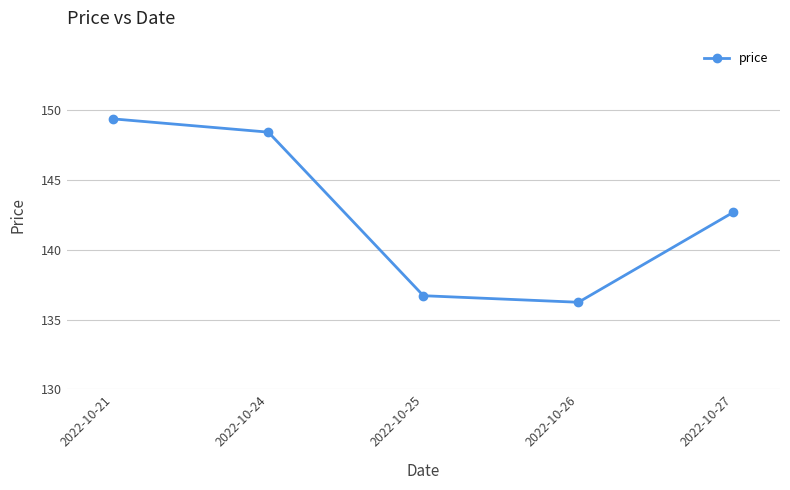

Rank the categories by value from lowest to highest.

2022-10-26, 2022-10-25, 2022-10-27, 2022-10-24, 2022-10-21